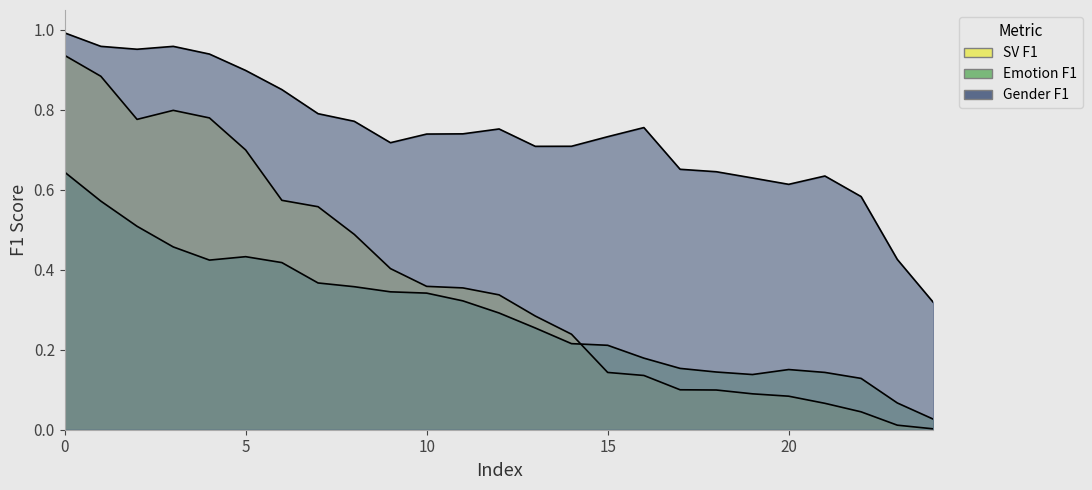

The value of Gender F1 at 24 is 0.3. True or false?

True